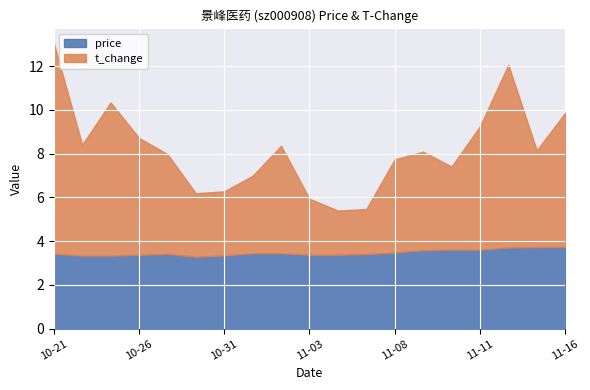

In t_change, how many points are higher than both neighbors (excluding endpoints)?

4